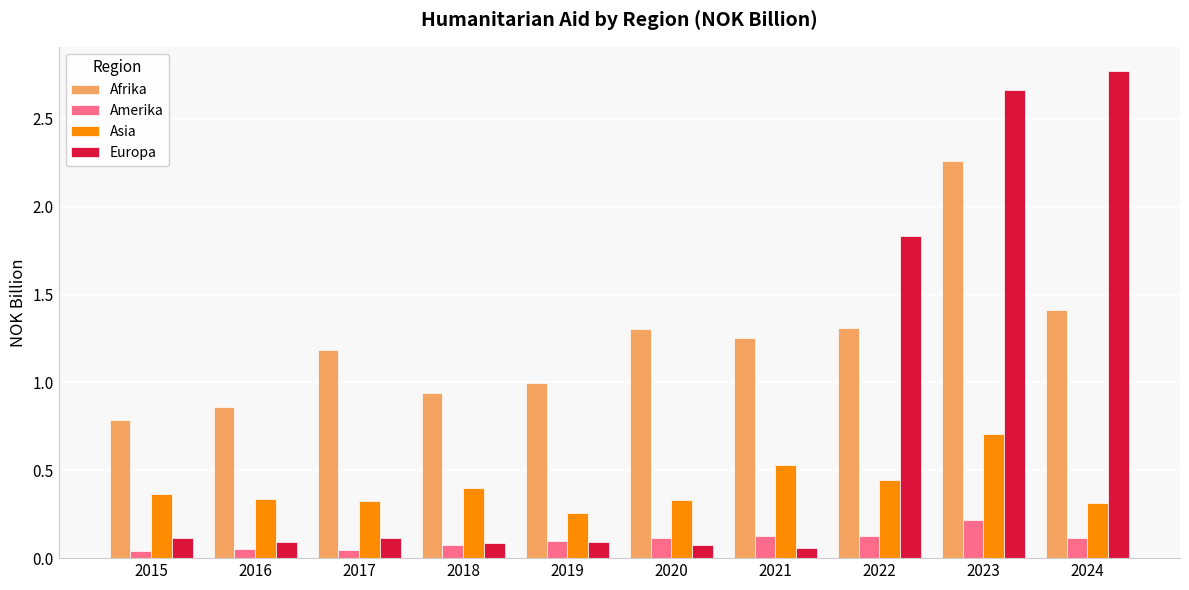

Which series has the largest total across all categories?

Afrika